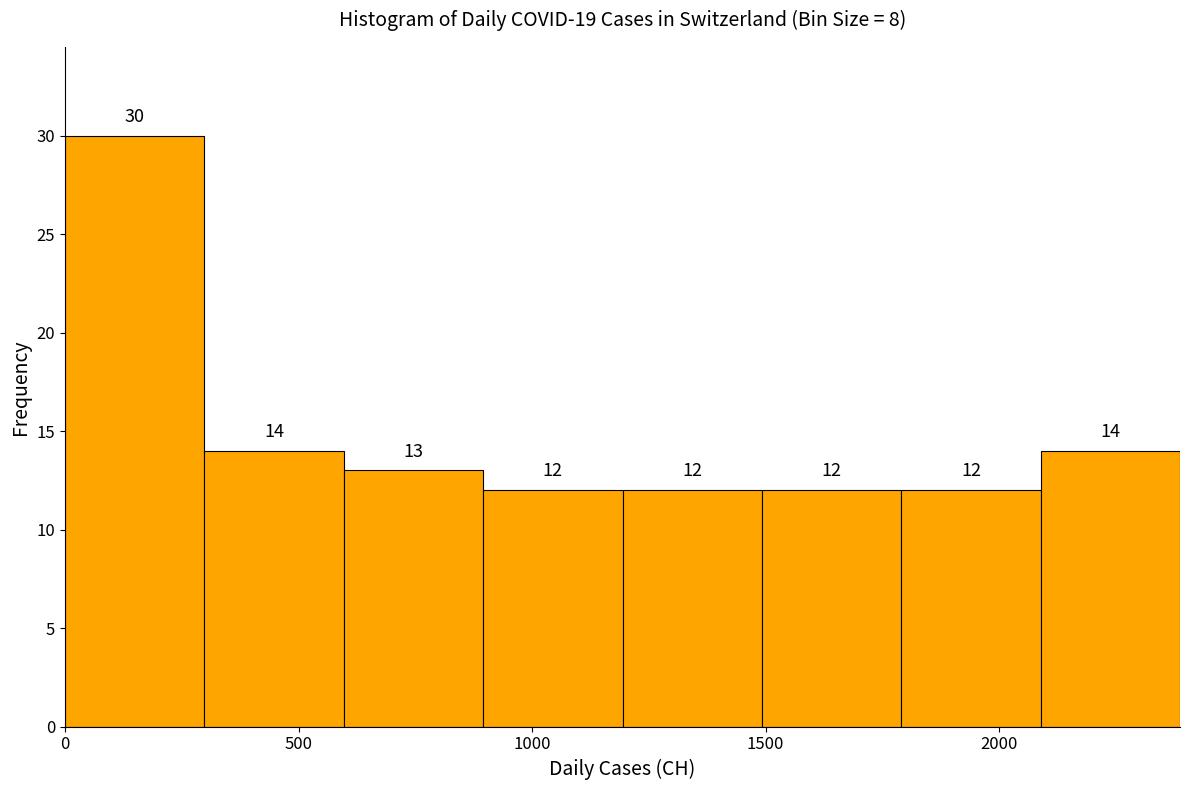

Over which range of the x-axis is the bar tallest?

0 to 300